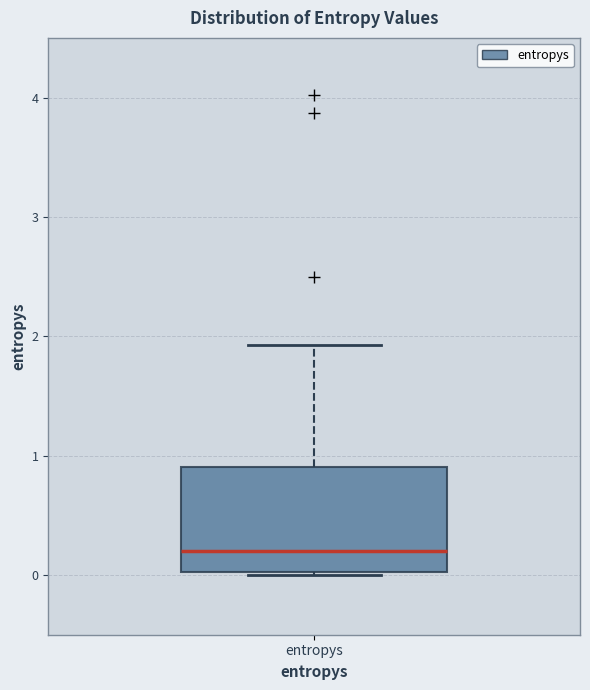

Where does the upper whisker of the box for entropys end on the y-axis? The values are not printed on the chart, so give them approximately, as read against the axis.

1.9